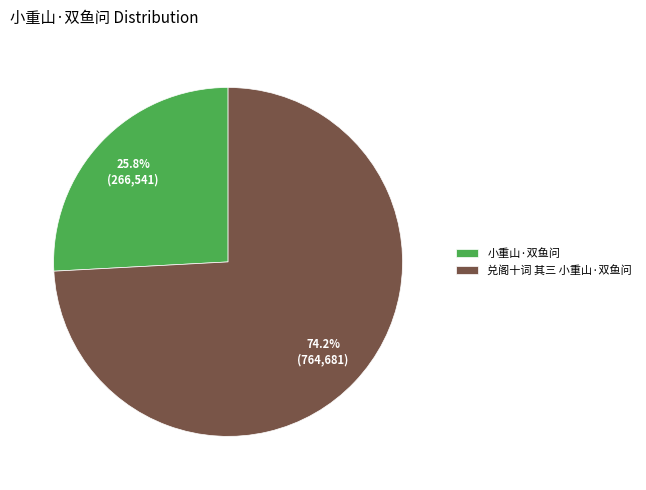

Rank the categories by value from highest to lowest.

兑阁十词 其三 小重山·双鱼问, 小重山·双鱼问